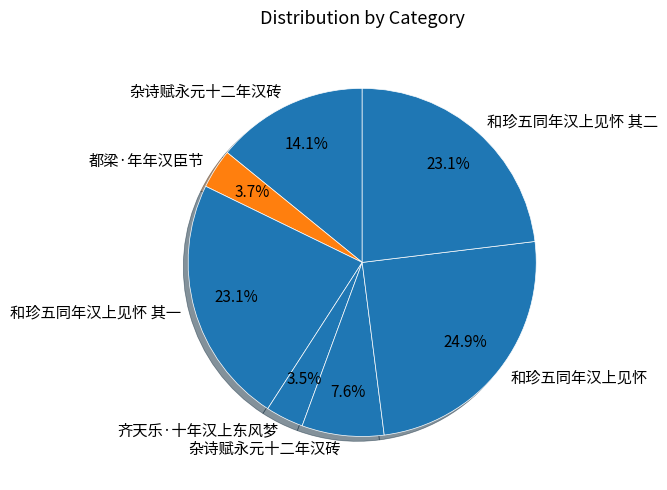

How many segments does this pie chart have?

7